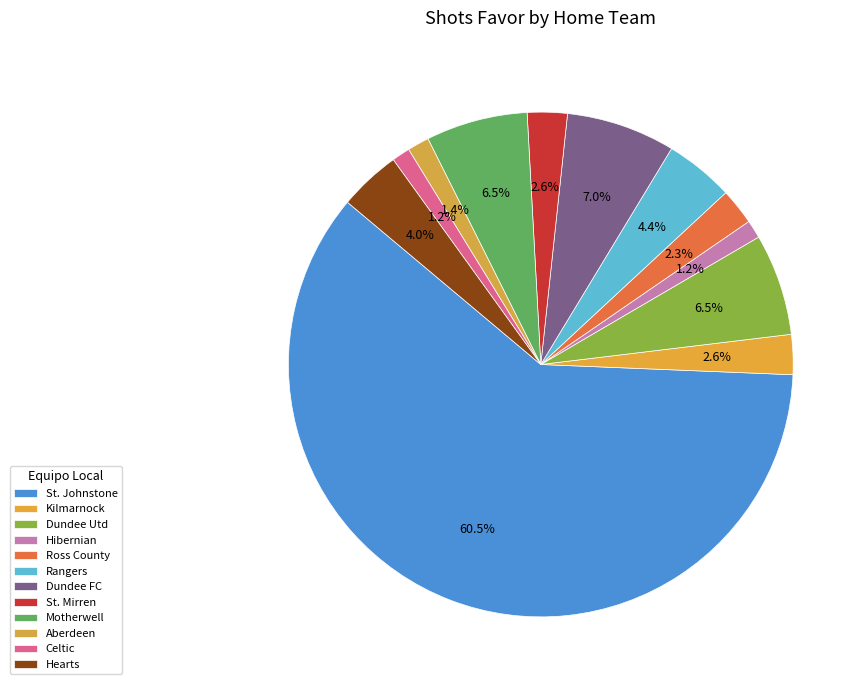

How many segments does this pie chart have?

12